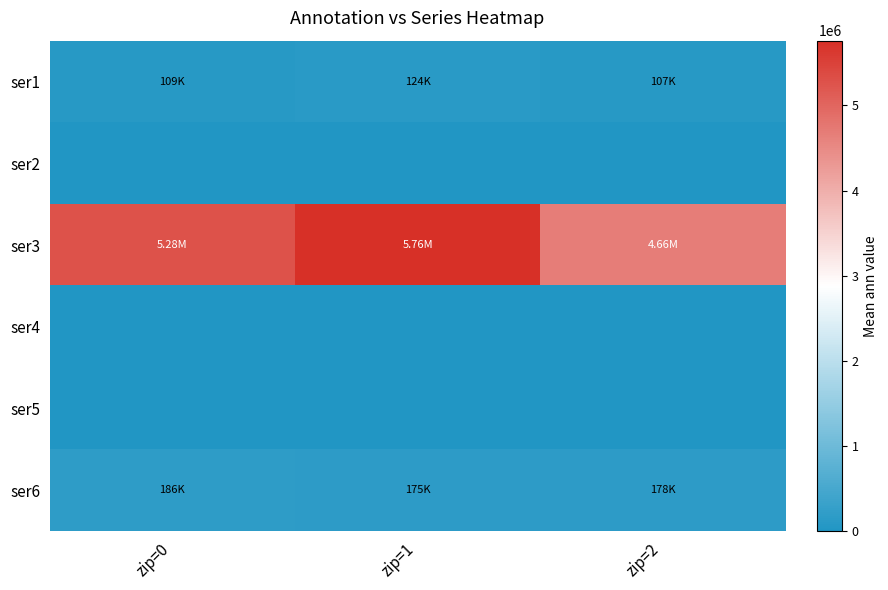

Reading left to right, list all the values displayed in this chart.

ser1: zip=0=109234	zip=1=123942	zip=2=107159
ser2: zip=0=0	zip=1=0	zip=2=0
ser3: zip=0=5284143	zip=1=5759959	zip=2=4658050
ser4: zip=0=0	zip=1=0	zip=2=0
ser5: zip=0=0	zip=1=0	zip=2=0
ser6: zip=0=186271	zip=1=174542	zip=2=178295